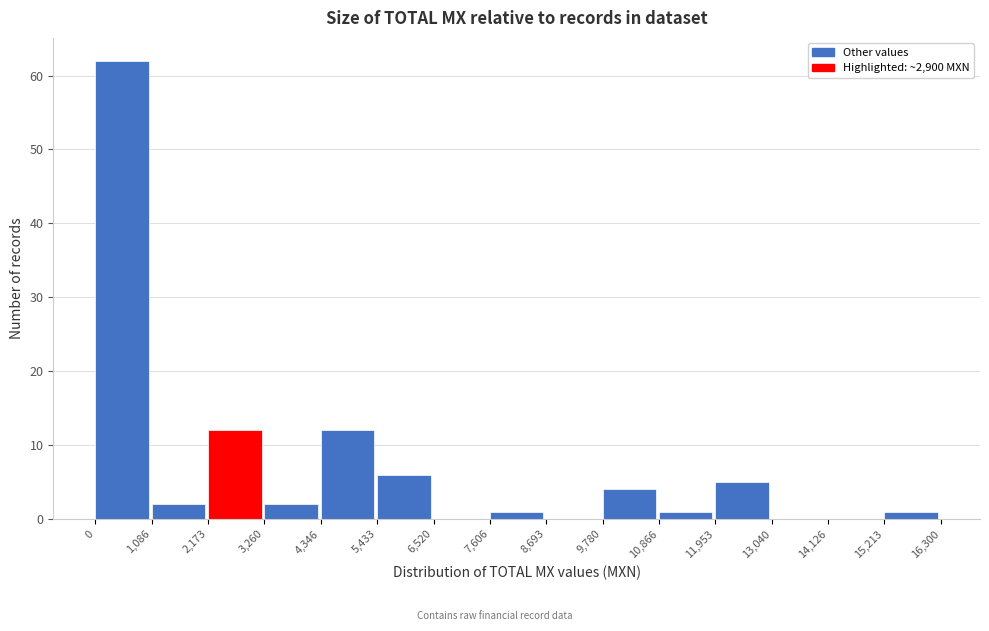

Reading left to right, list every bar in this chart as the range it spans on the x-axis followed by its height. The values are not printed on the chart, so give them approximately, as read against the axis.

0 to 1,086: 62
1,086 to 2,173: 2
2,173 to 3,260: 12
3,260 to 4,346: 2
4,346 to 5,433: 12
5,433 to 6,520: 6
6,520 to 7,606: 0
7,606 to 8,693: 1
8,693 to 9,780: 0
9,780 to 10,866: 4
10,866 to 11,953: 1
11,953 to 13,040: 5
13,040 to 14,126: 0
14,126 to 15,213: 0
15,213 to 16,300: 1